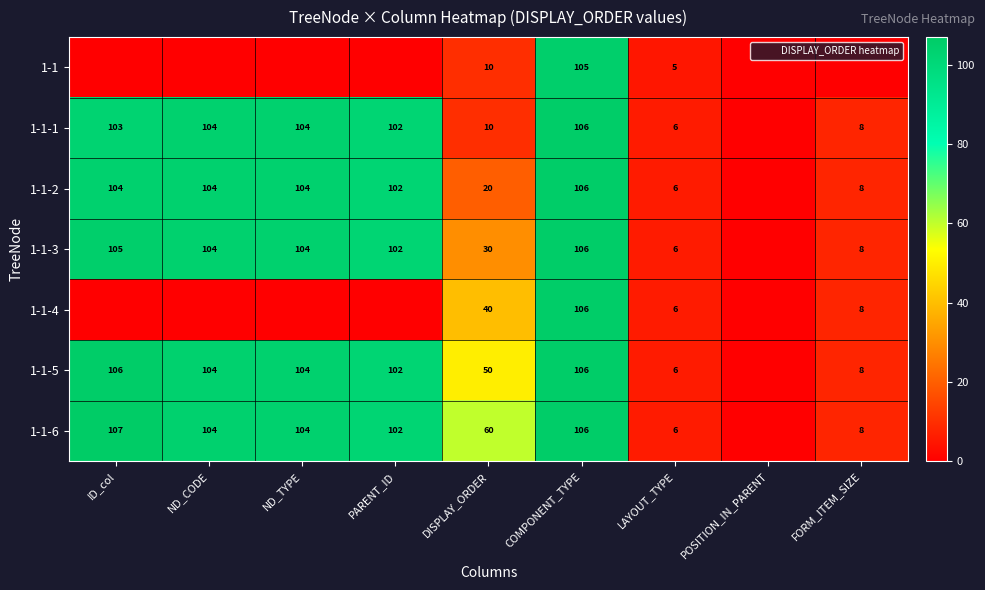

At which category is the sum across all series the highest?

COMPONENT_TYPE